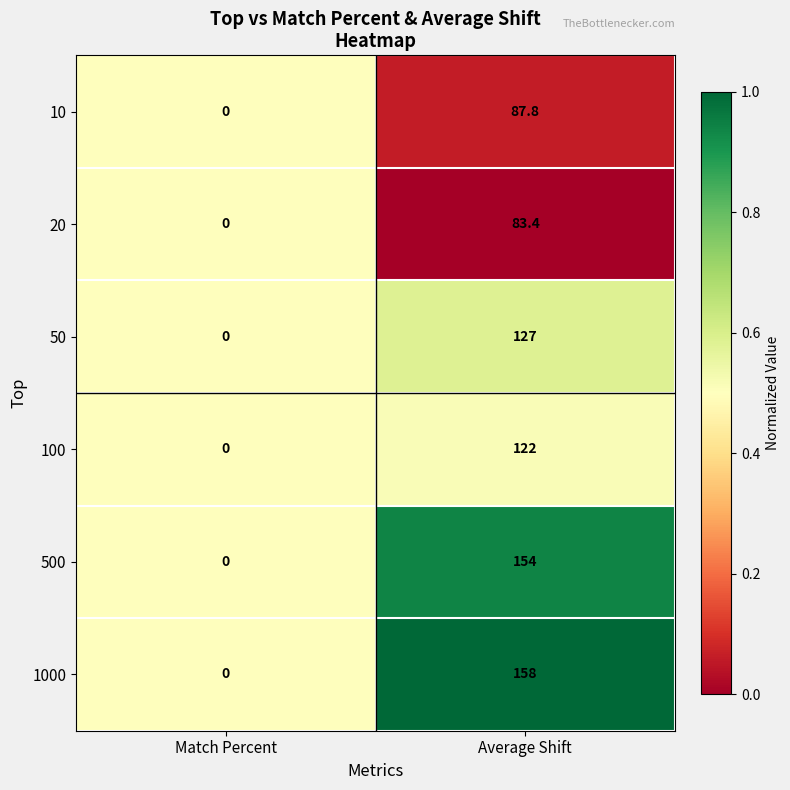

Rank the series at Average Shift from highest to lowest value.

1000, 500, 50, 100, 10, 20